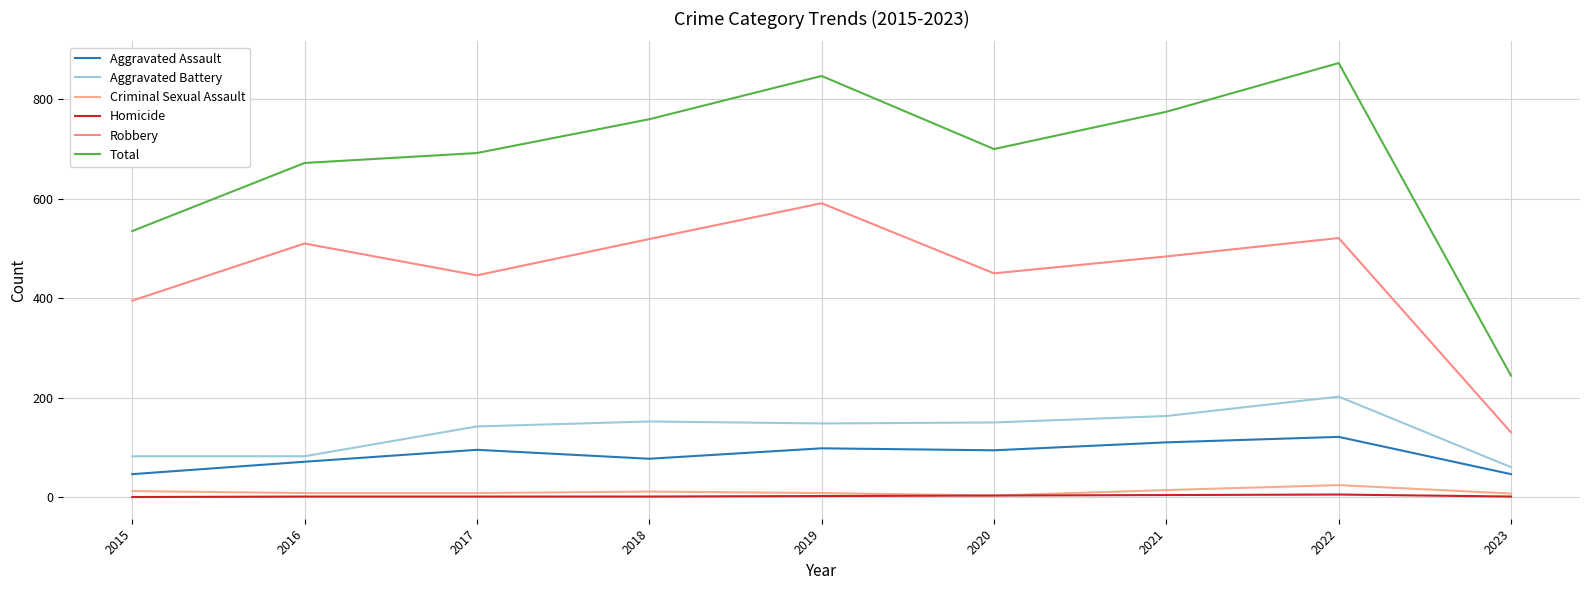

Where does the Aggravated Battery series first go above 148?

2018